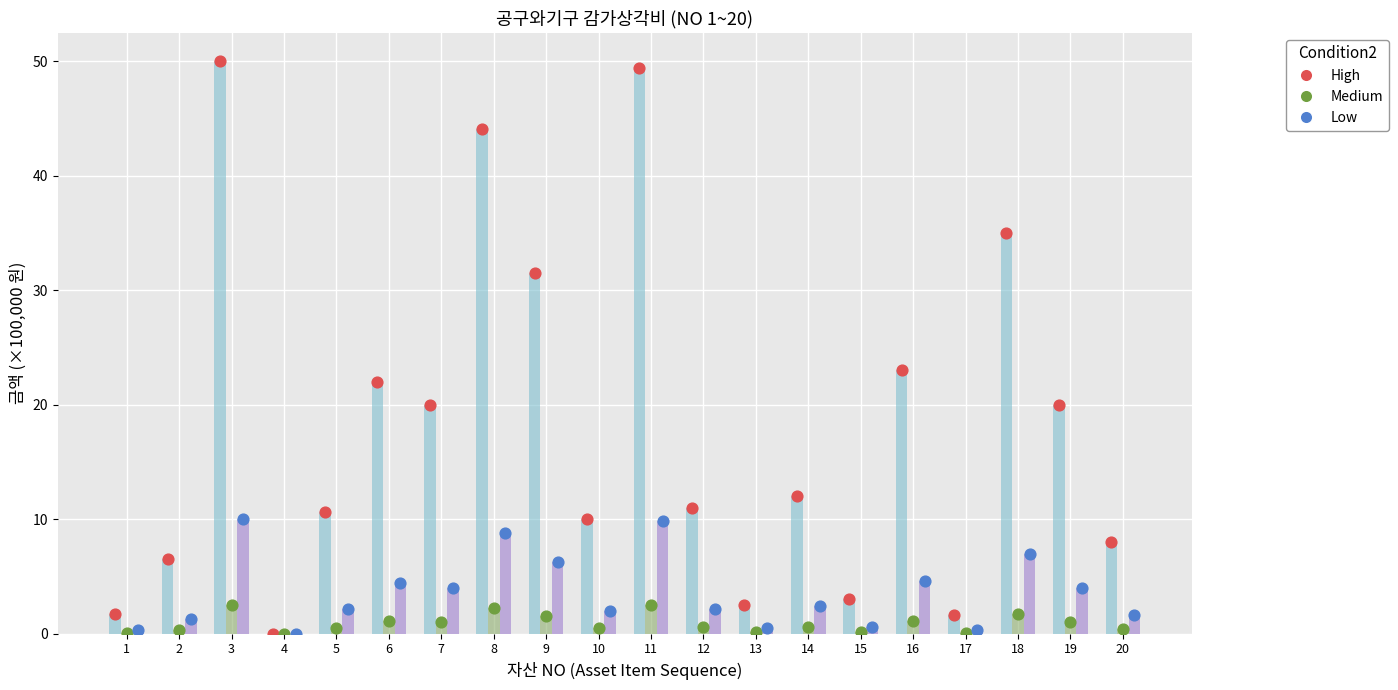

Which series contains the highest Y value?

기초가액